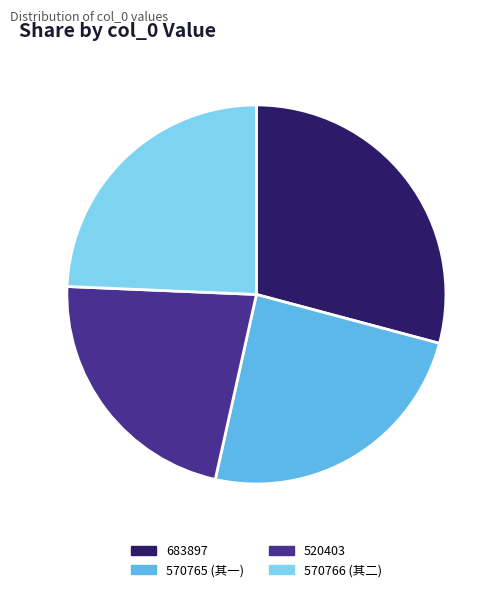

Does 683897 represent more than half of the total?

No